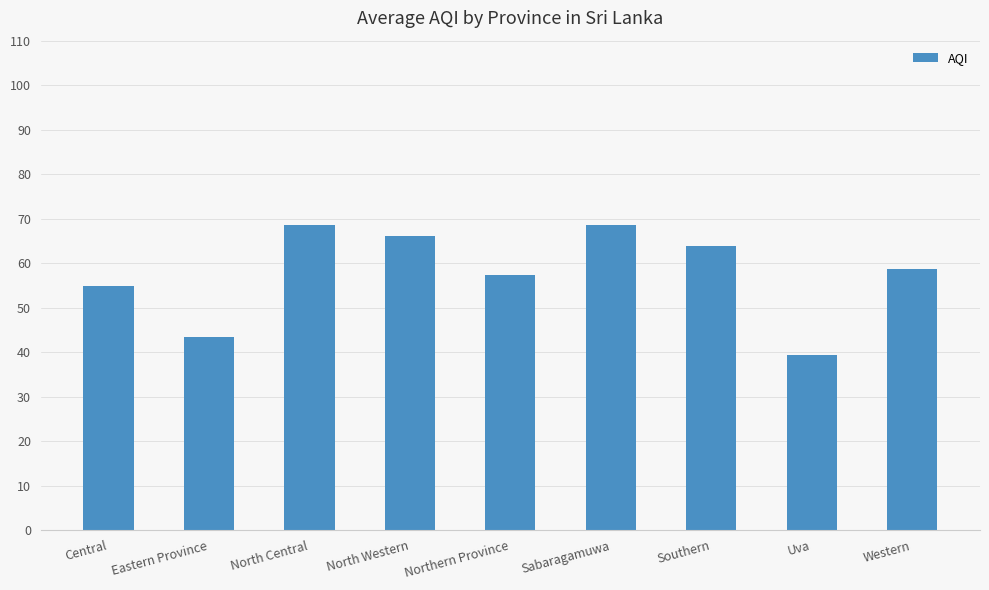

Are the bars grouped side by side (vs. stacked)?

No